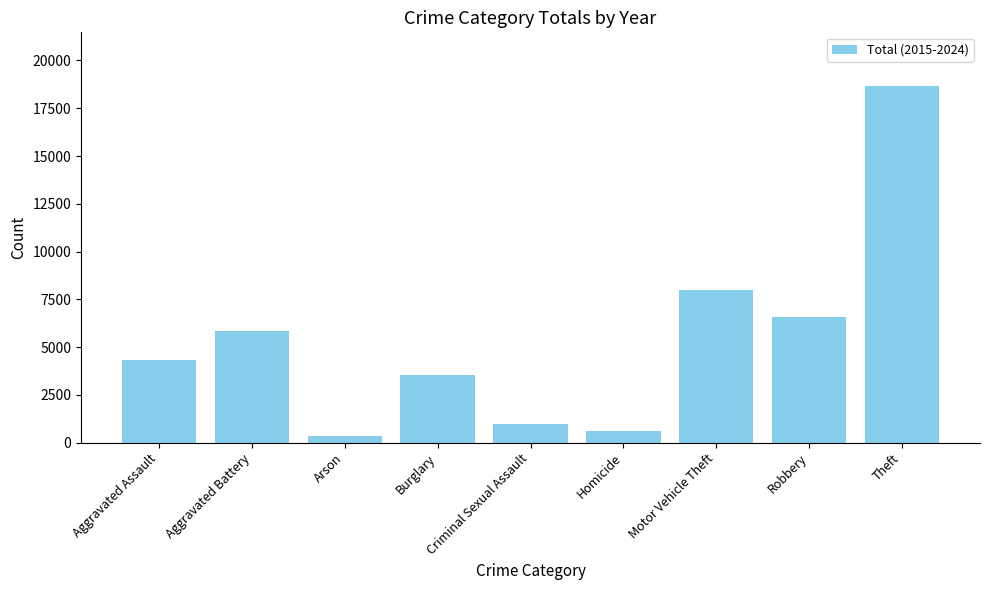

Is it true that the value at Burglary is 3519?

True